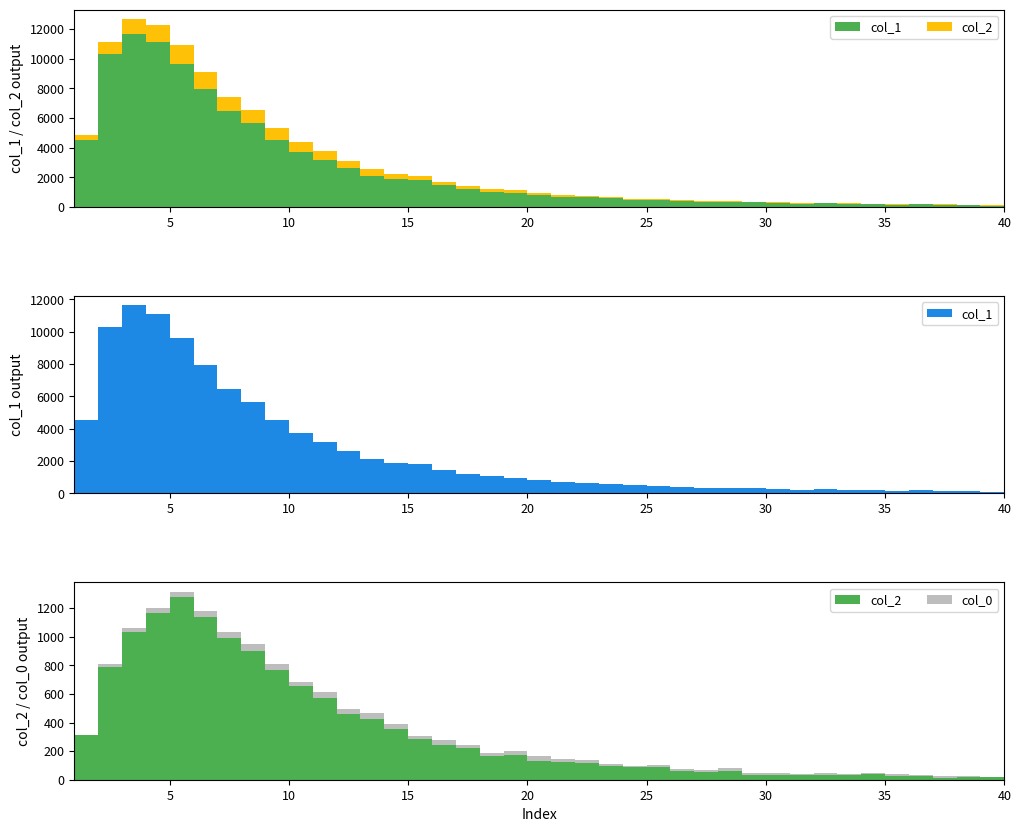

Reading left to right, what are all the values shown in this chart?

col_1: 1=4554	2=10303	3=11631	4=11118	5=9627	6=7937	7=6452	8=5673	9=4547	10=3725	11=3194	12=2653	13=2129	14=1891	15=1828	16=1478	17=1202	18=1050	19=968	20=801	21=696	22=665	23=598	24=494	25=463	26=417	27=364	28=360	29=316	30=279	31=235	32=247	33=212	34=188	35=177	36=182	37=177	38=131	39=101	40=84
col_2: 1=312	2=789	3=1031	4=1165	5=1277	6=1135	7=993	8=901	9=768	10=656	11=571	12=460	13=427	14=357	15=285	16=245	17=222	18=163	19=176	20=133	21=125	22=120	23=94	24=87	25=90	26=58	27=57	28=62	29=35	30=36	31=35	32=36	33=36	34=39	35=26	36=23	37=15	38=16	39=17	40=14
col_0: 1=4	2=21	3=32	4=36	5=38	6=47	7=39	8=48	9=41	10=26	11=40	12=34	13=40	14=35	15=24	16=33	17=21	18=22	19=23	20=32	21=22	22=17	23=17	24=12	25=10	26=15	27=13	28=17	29=13	30=8	31=5	32=8	33=7	34=6	35=13	36=13	37=9	38=7	39=5	40=4